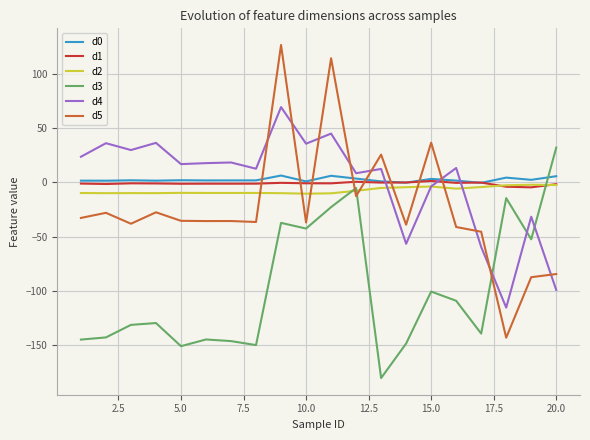

After their last crossing, which series has the higher values: d5 or d3?

d3